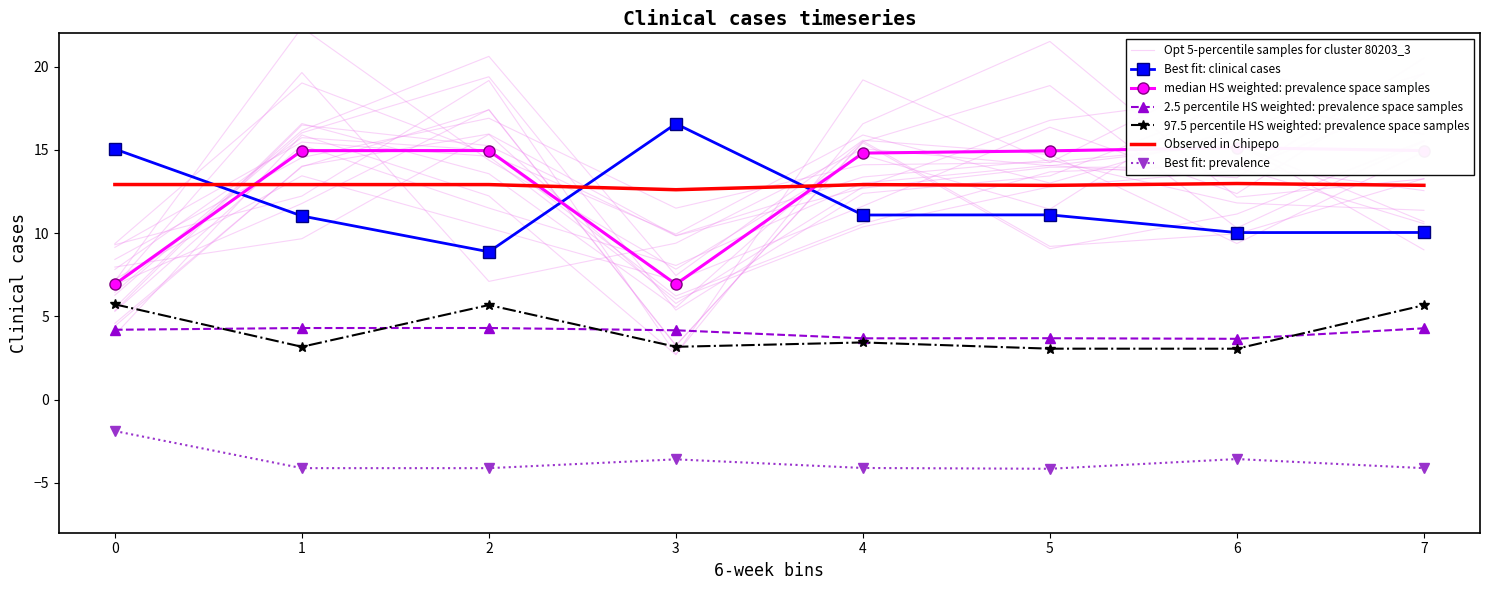

What is the lowest value of the 97.5 percentile HS weighted: prevalence space samples series?

3.1